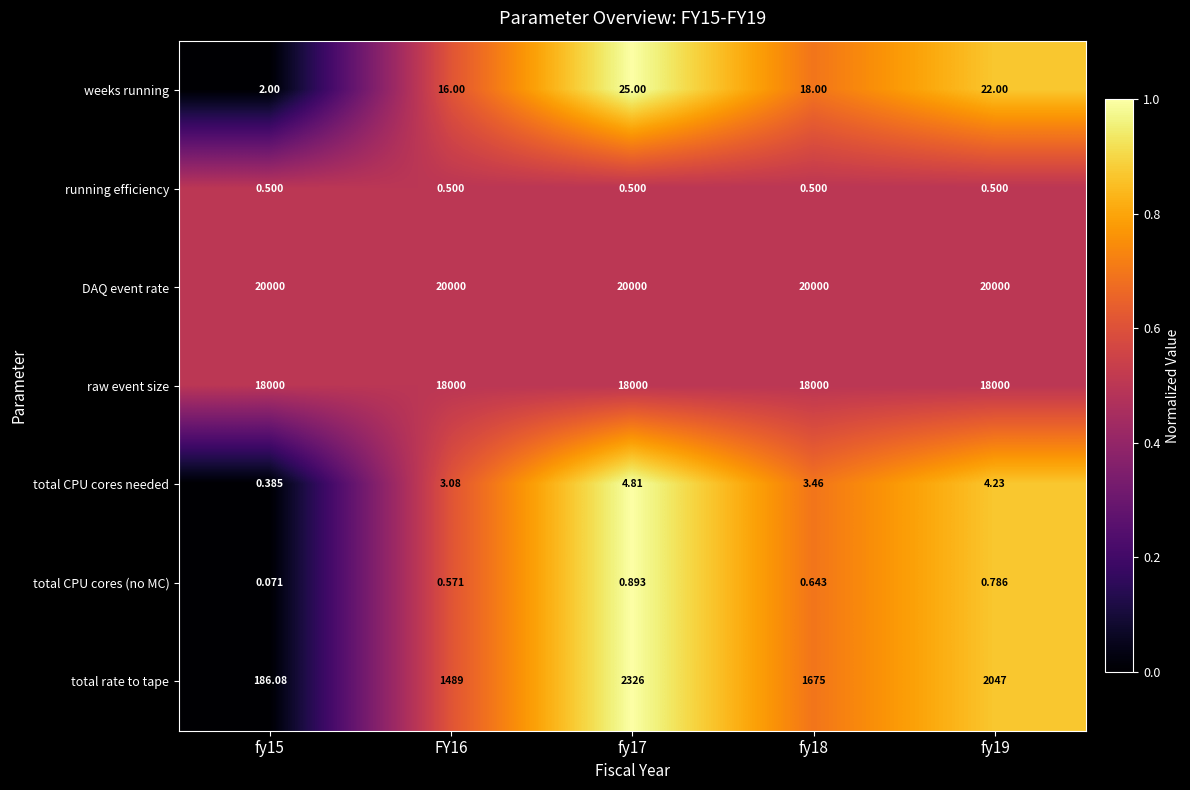

Which series has the largest total across all categories?

DAQ event rate